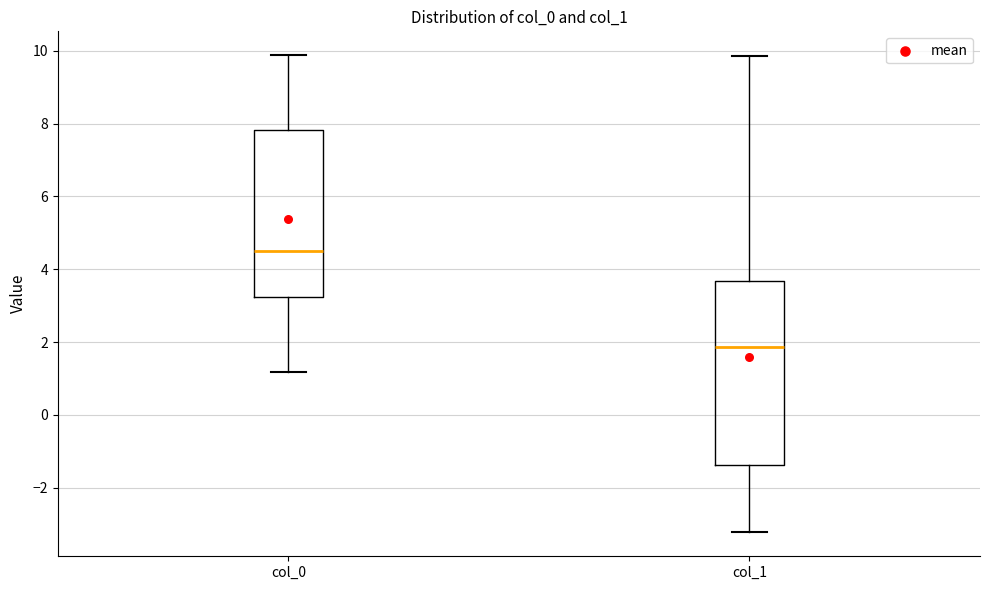

Reading left to right, read every box against the y-axis: the position of its median line, the range the box covers, and the ends of its whiskers. The values are not printed on the chart, so give them approximately, as read against the axis.

col_0: median 4.6, box 3.2 to 7.8, whiskers 1.2 to 9.8
col_1: median 1.8, box -1.4 to 3.6, whiskers -3.2 to 9.8